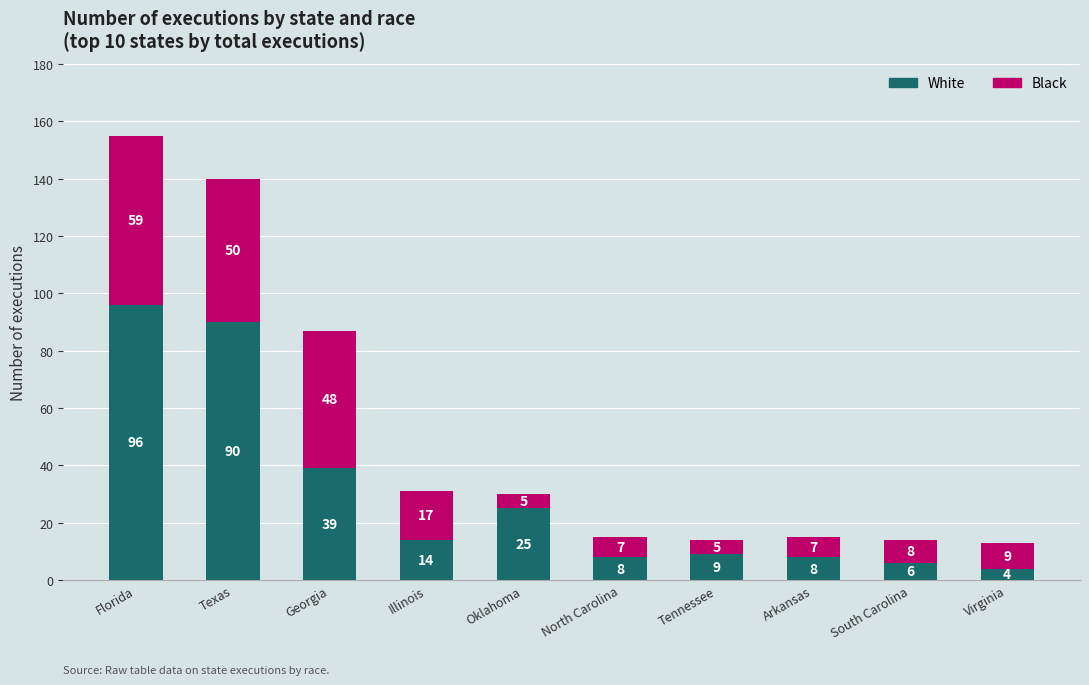

How many distinct data groups are displayed?

2